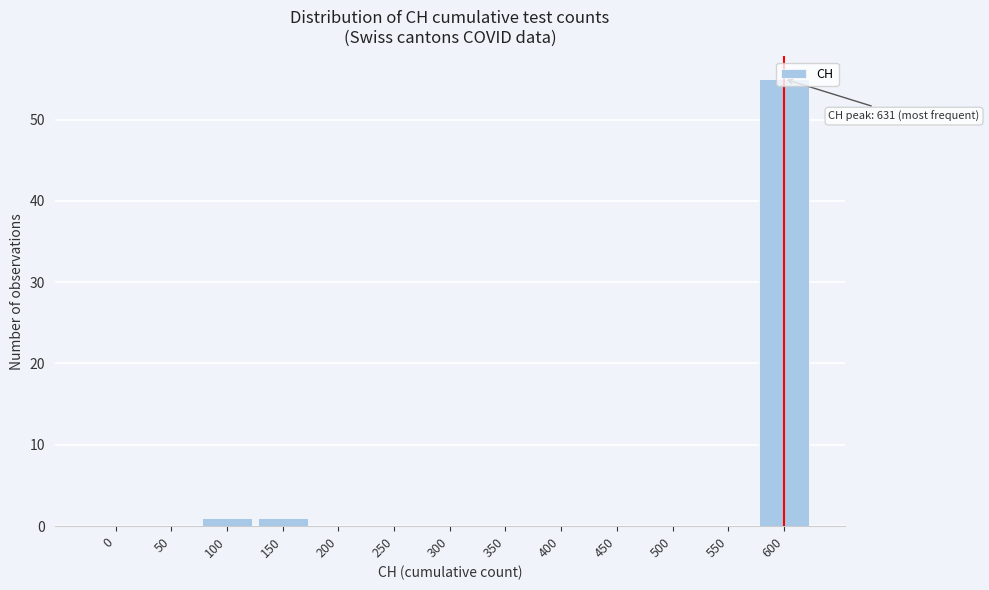

At which category does the chart reach its peak across all series?

600